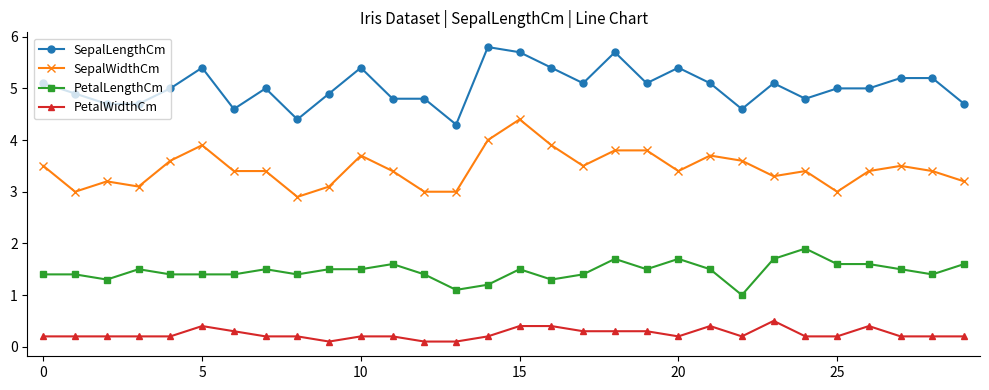

What are all the series names shown in the legend?

SepalLengthCm, SepalWidthCm, PetalLengthCm, PetalWidthCm